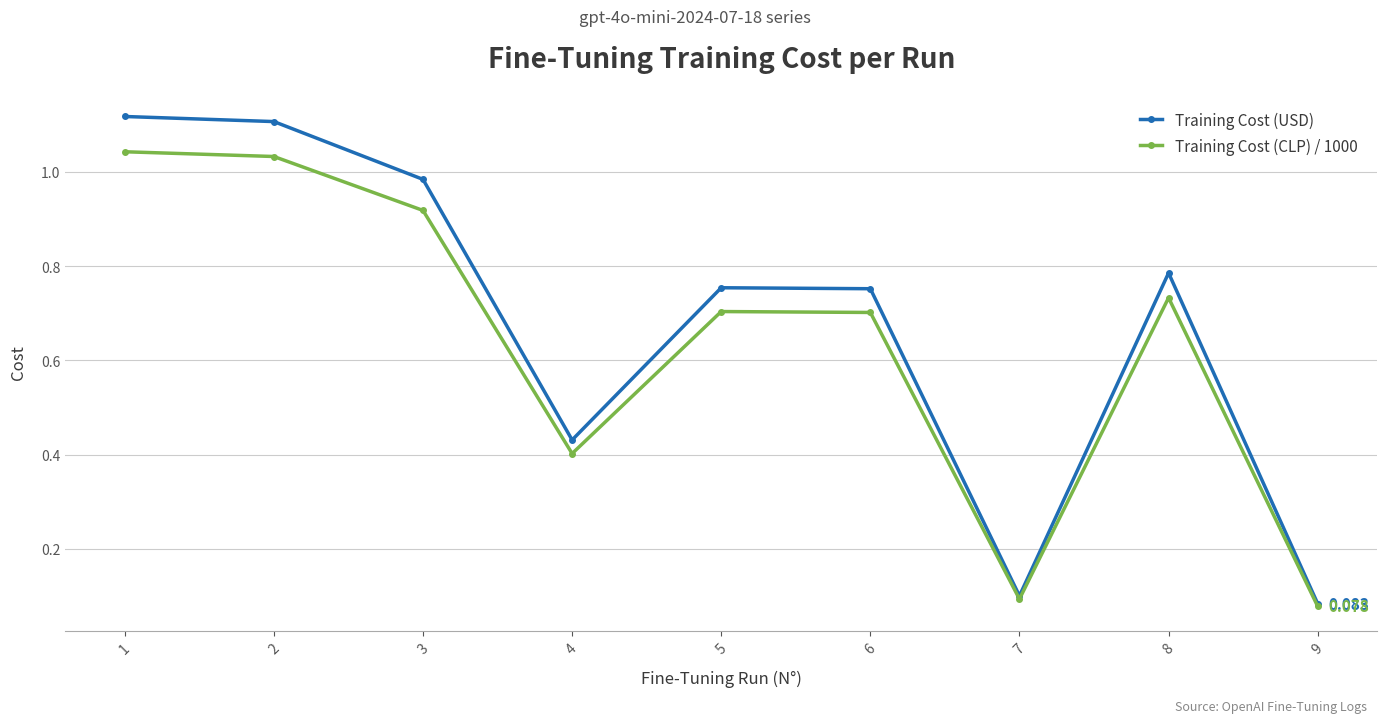

True or false: Training Cost (CLP) / 1000 has more than 0 interior local peaks.

True